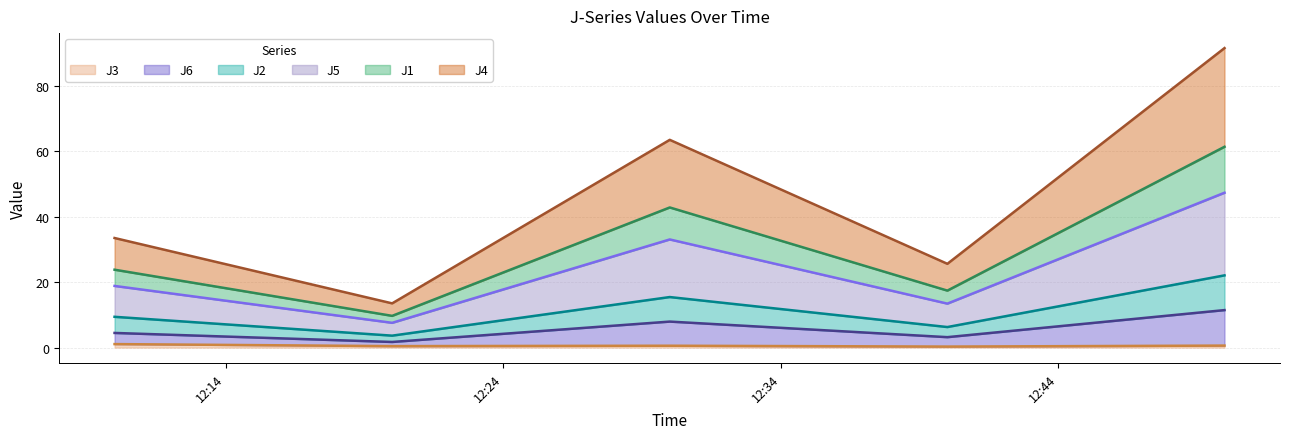

What are all the series names shown in the legend?

J3, J6, J2, J5, J1, J4